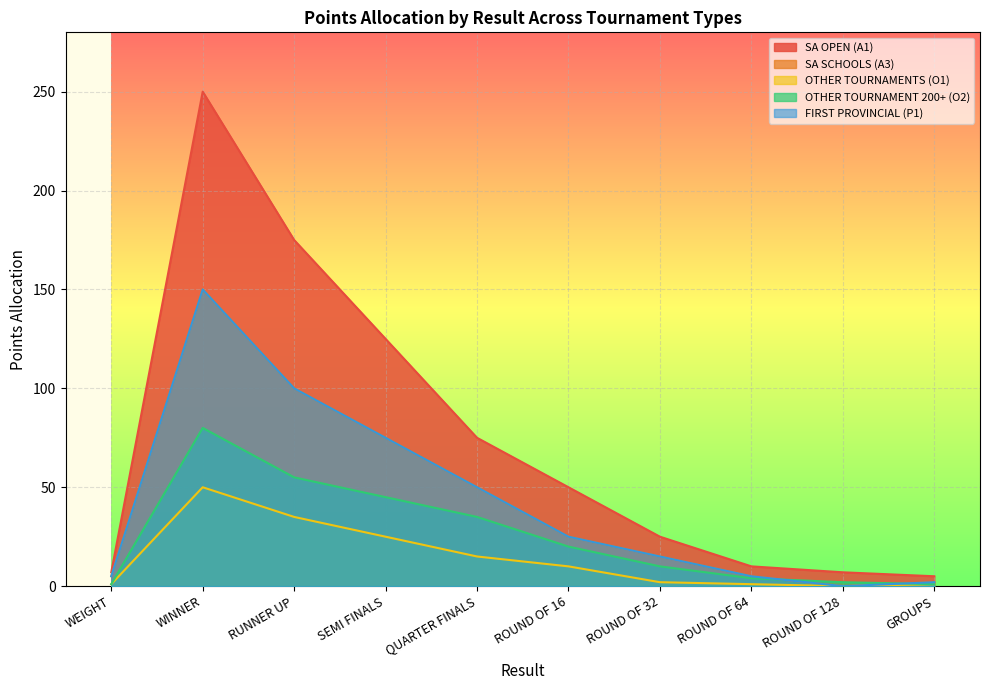

The value of OTHER TOURNAMENTS (O1) at SEMI FINALS is 42. True or false?

False